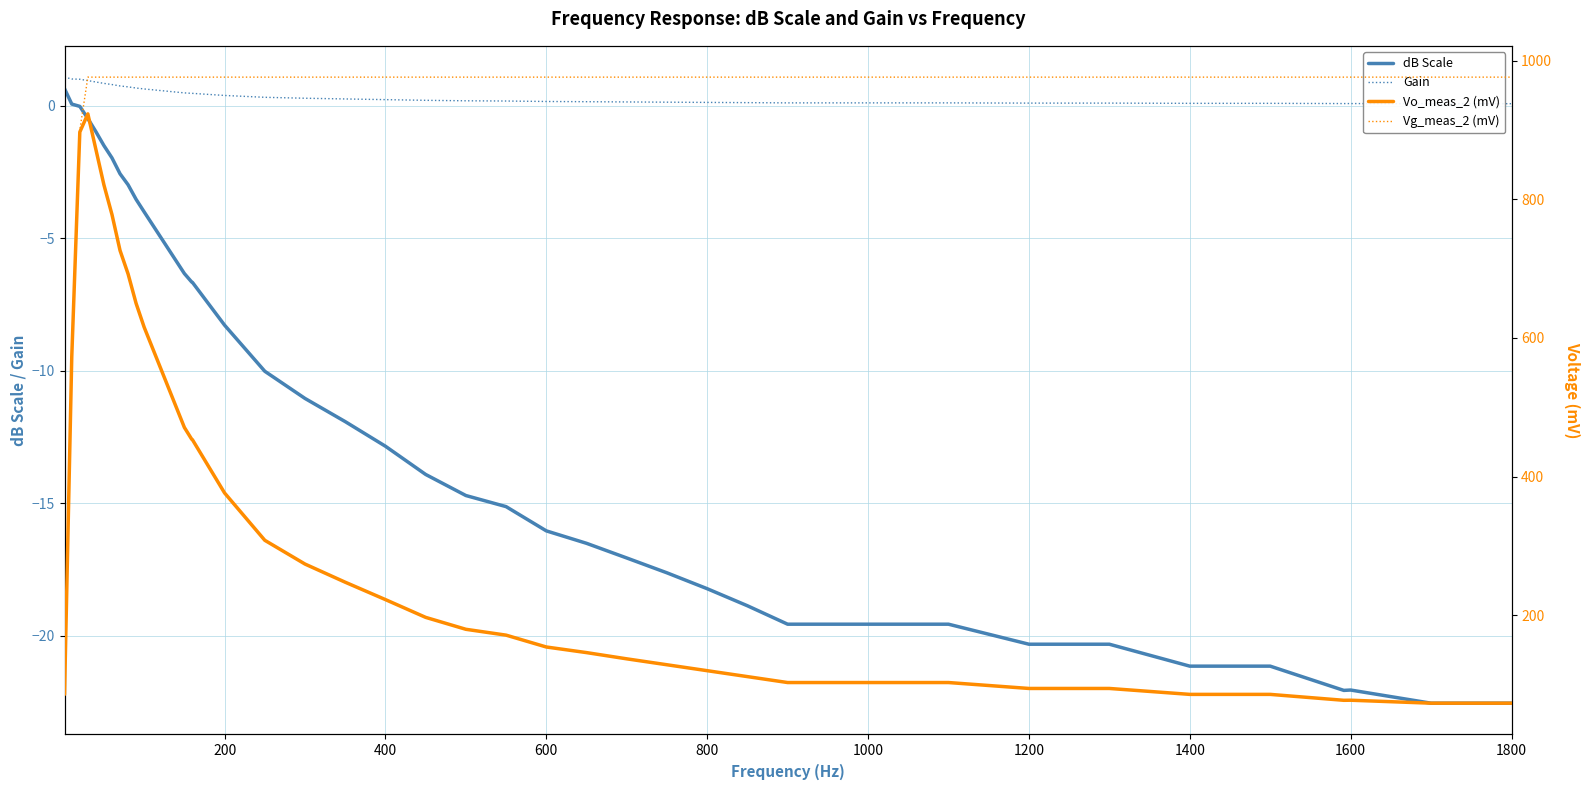

The value of dB Scale at 400 is -18.9. True or false?

False